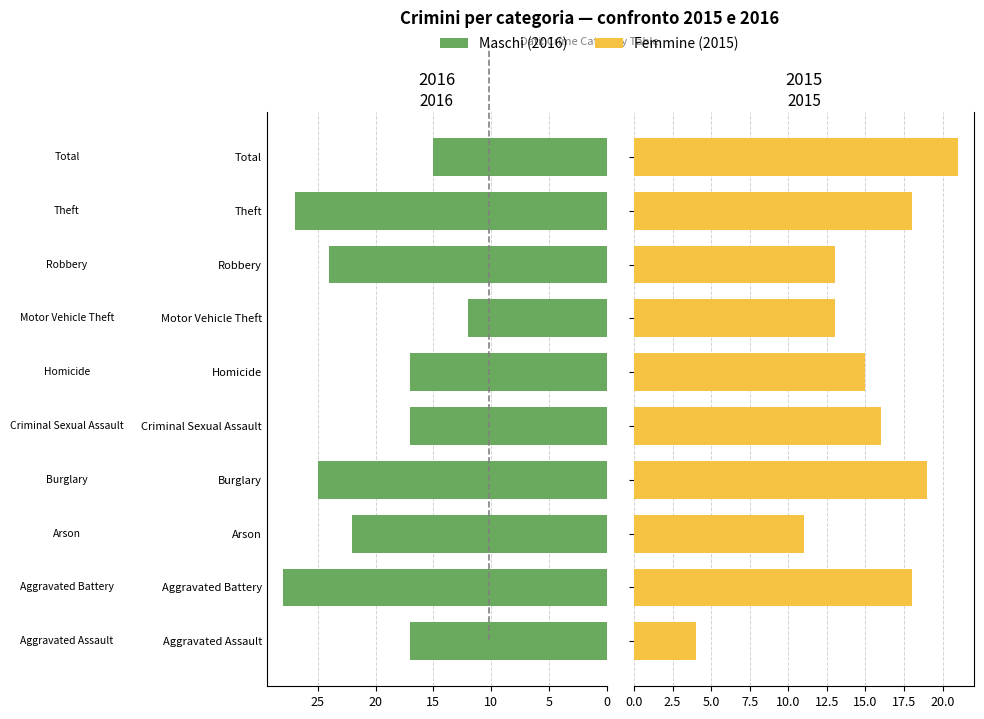

True or false: Femmine has a value of 18 at 8.

True